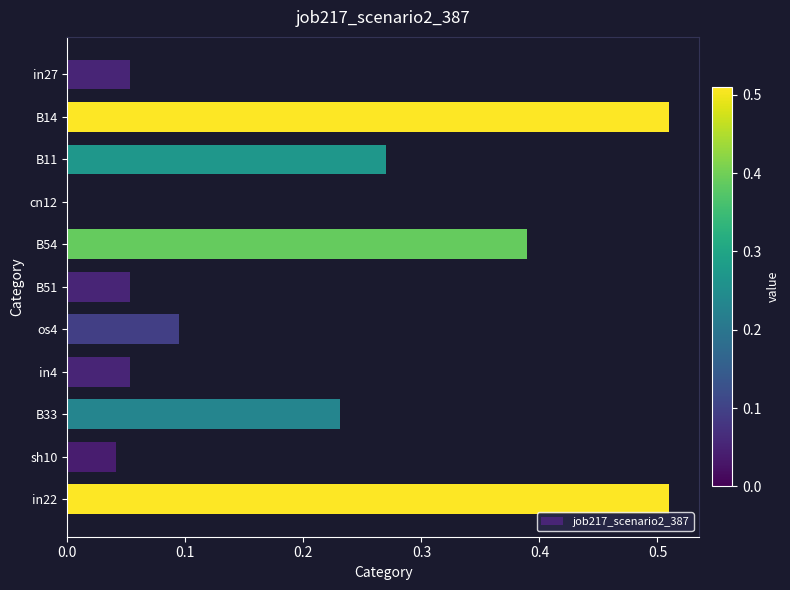

Between B54 and in22, which is larger?

in22